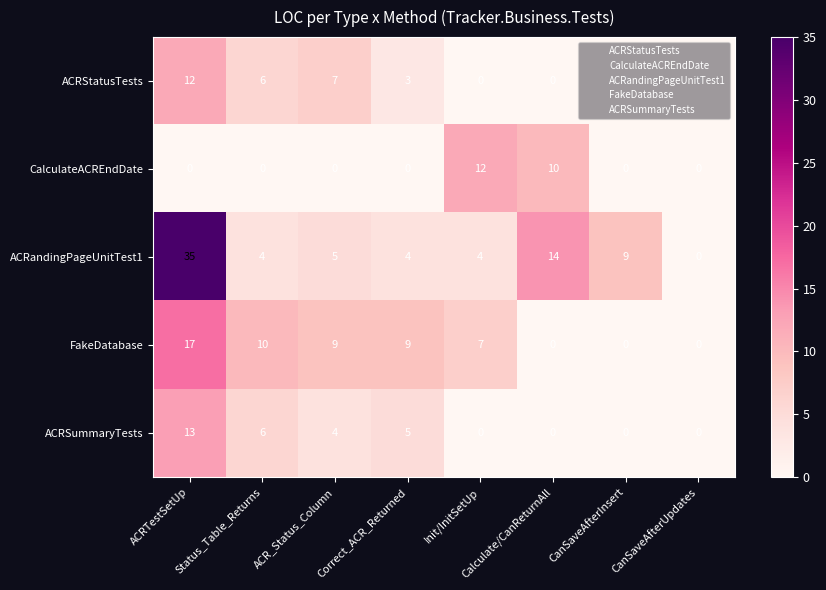

At which label does ACRandingPageUnitTest1 first exceed 5?

ACRTestSetUp